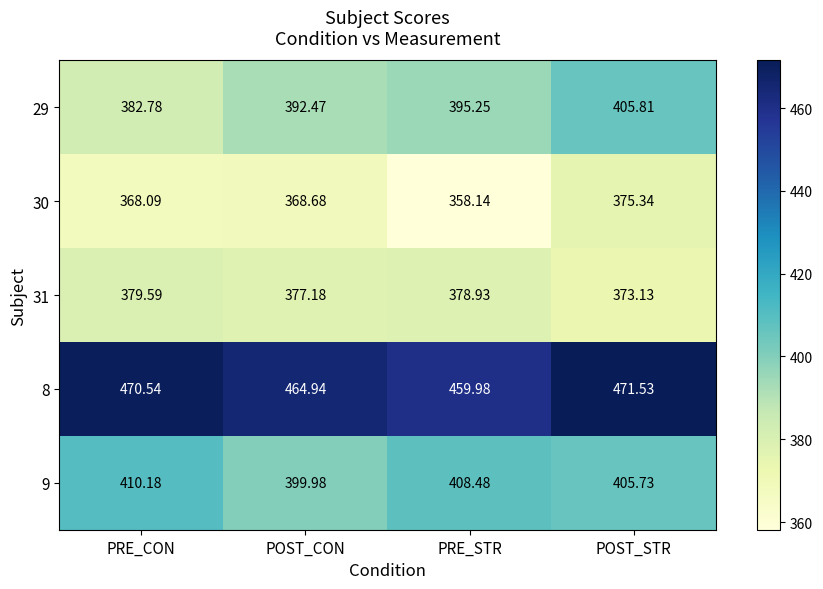

Is the value of 30 at PRE_CON greater than the value of 29 at POST_CON?

No